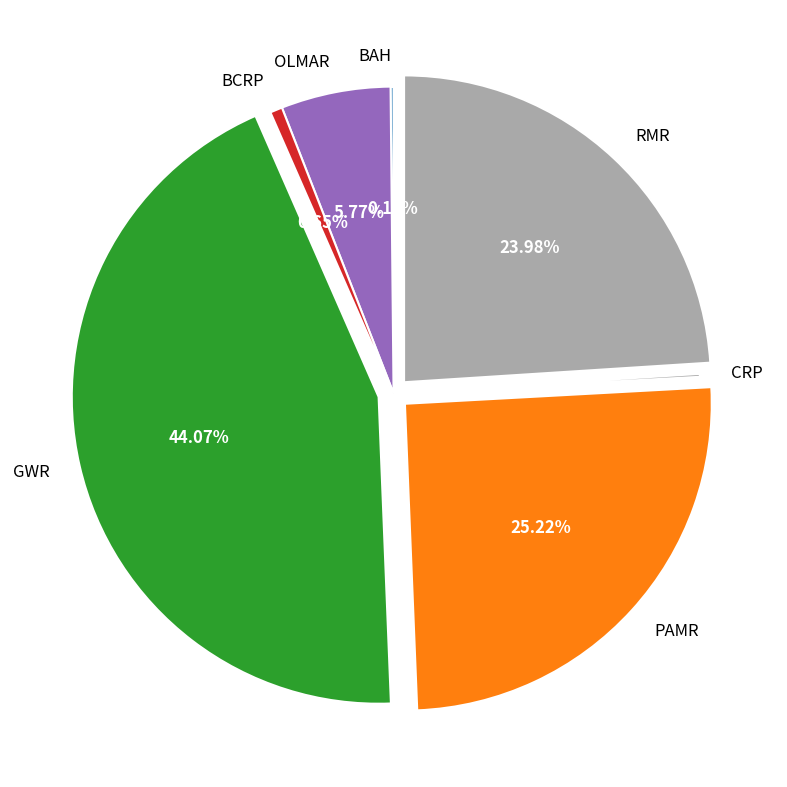

What percentage is the RMR slice, to the nearest percent?

24%